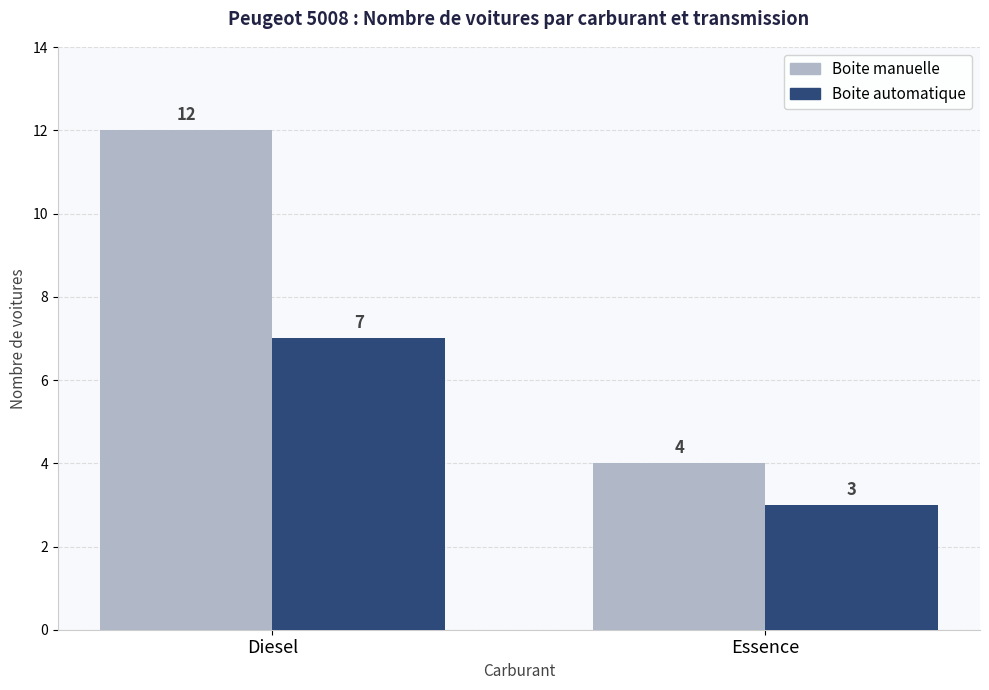

List the labels in order of Boite manuelle value, largest first.

Diesel, Essence